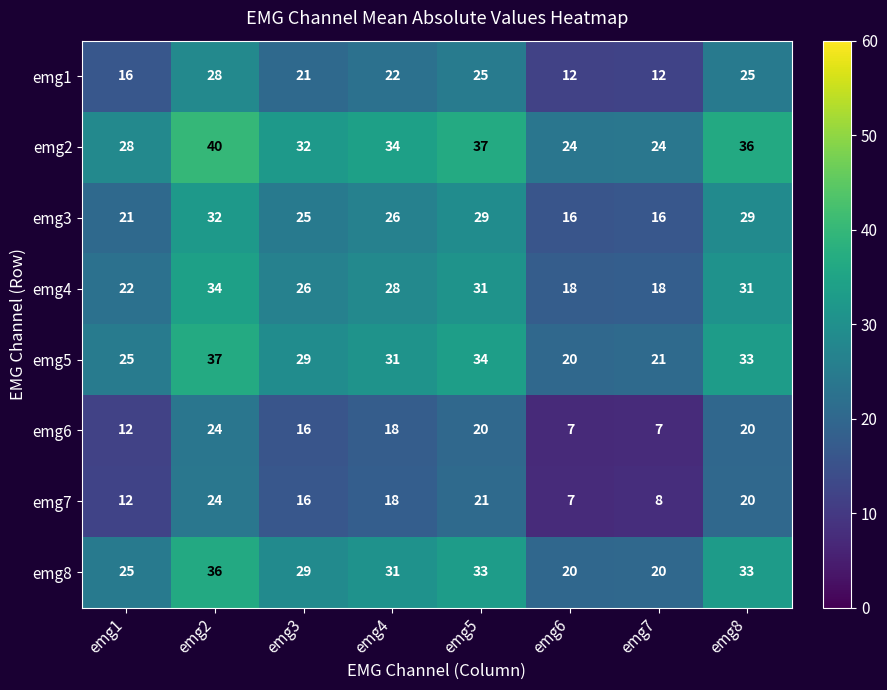

What is the difference between the emg6 values at emg1 and emg8?

8